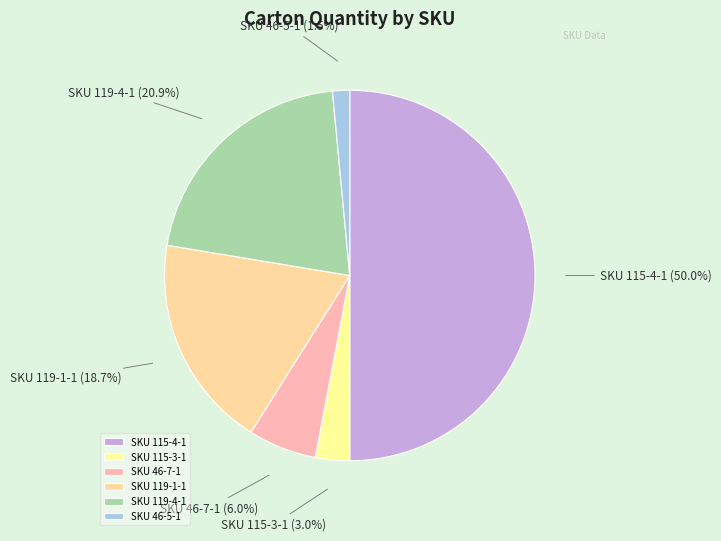

Approximately how many times larger is the value at SKU 115-3-1 compared to SKU 119-4-1?

0.1